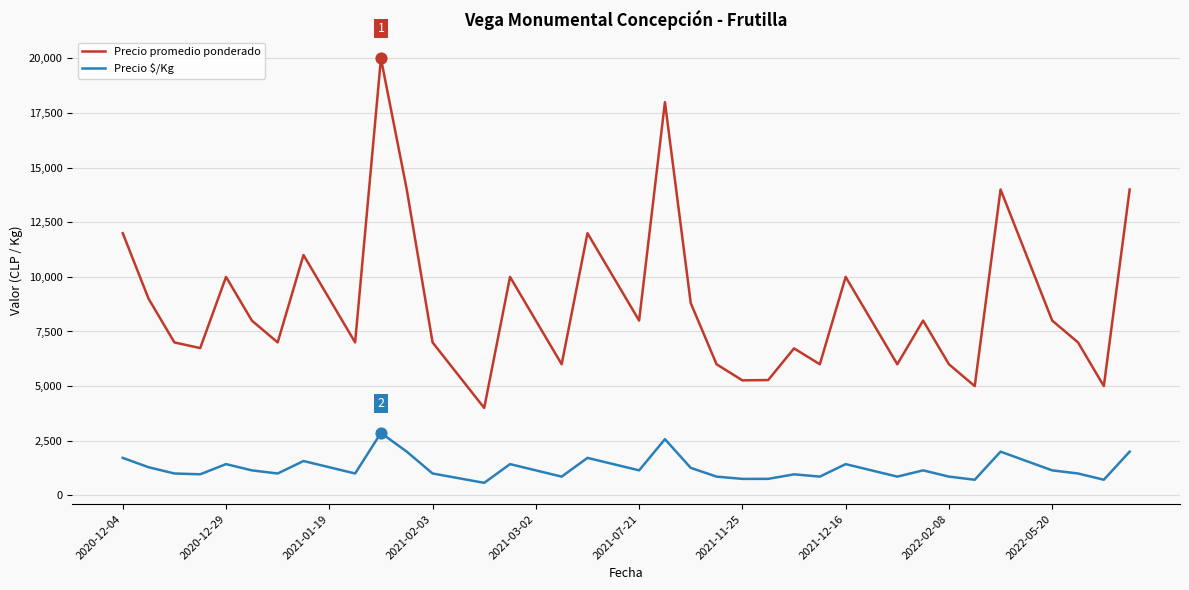

Which series has the largest range (max minus min)?

Precio promedio ponderado